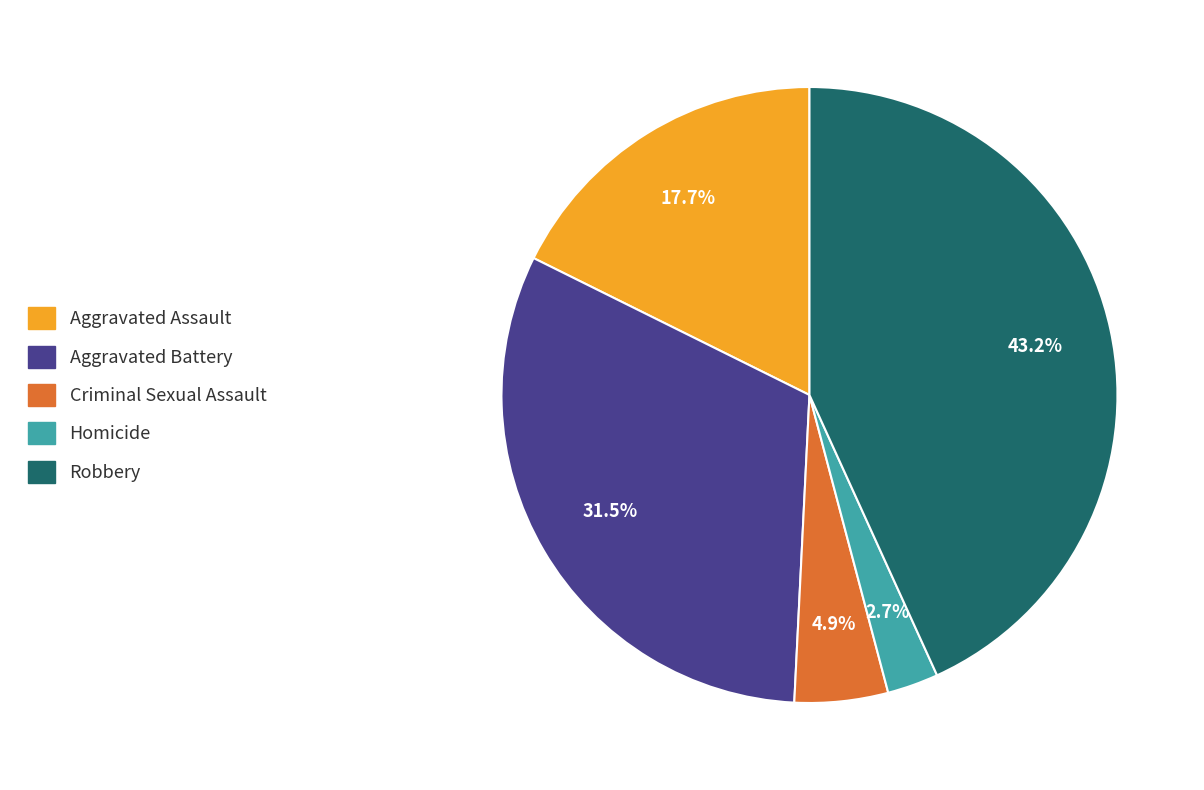

What is the smallest slice in the pie chart?

Homicide